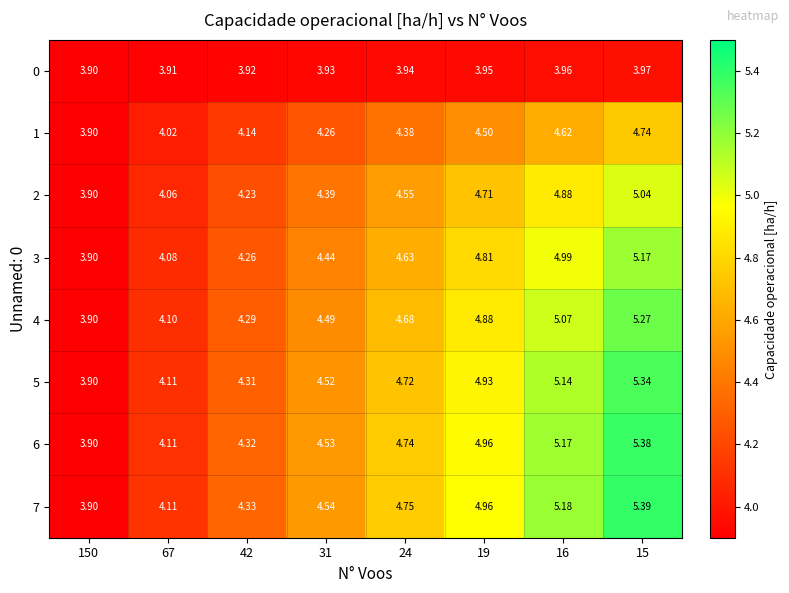

Is the value of 1 at 15 greater than the value of 7 at 150?

Yes